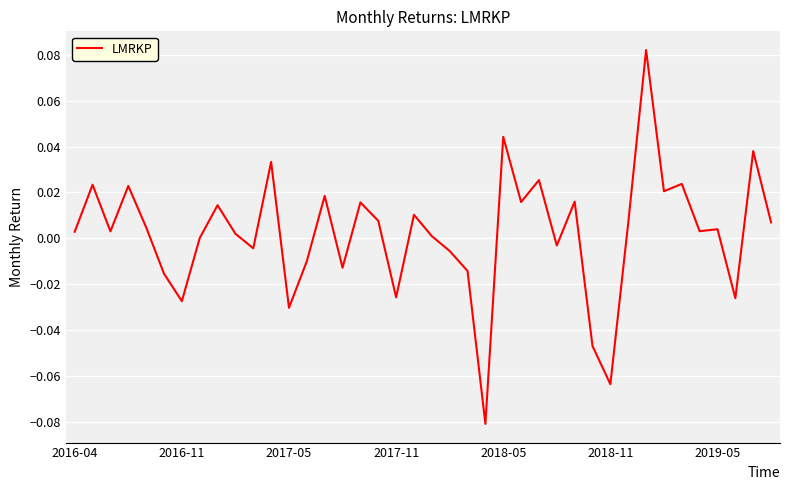

Which category has the highest value across all series?

32